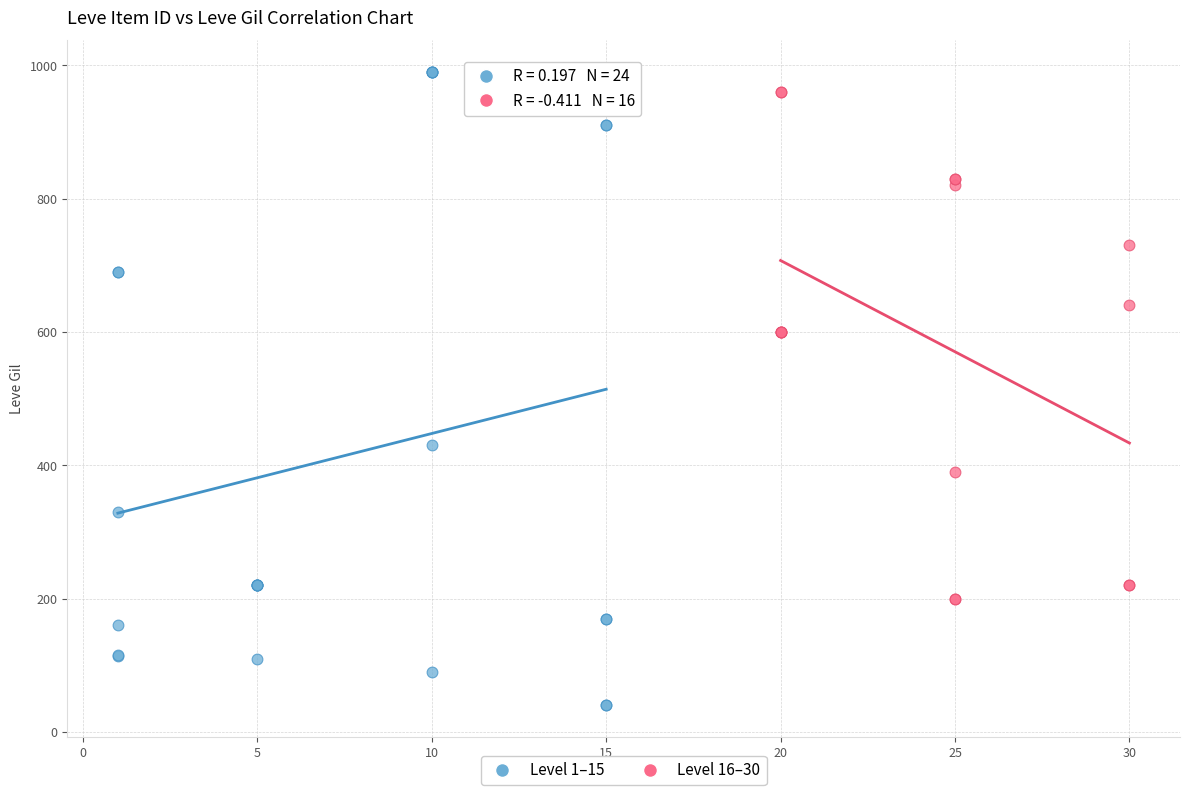

What are all the series names shown in the legend?

Level 1–15, Level 16–30